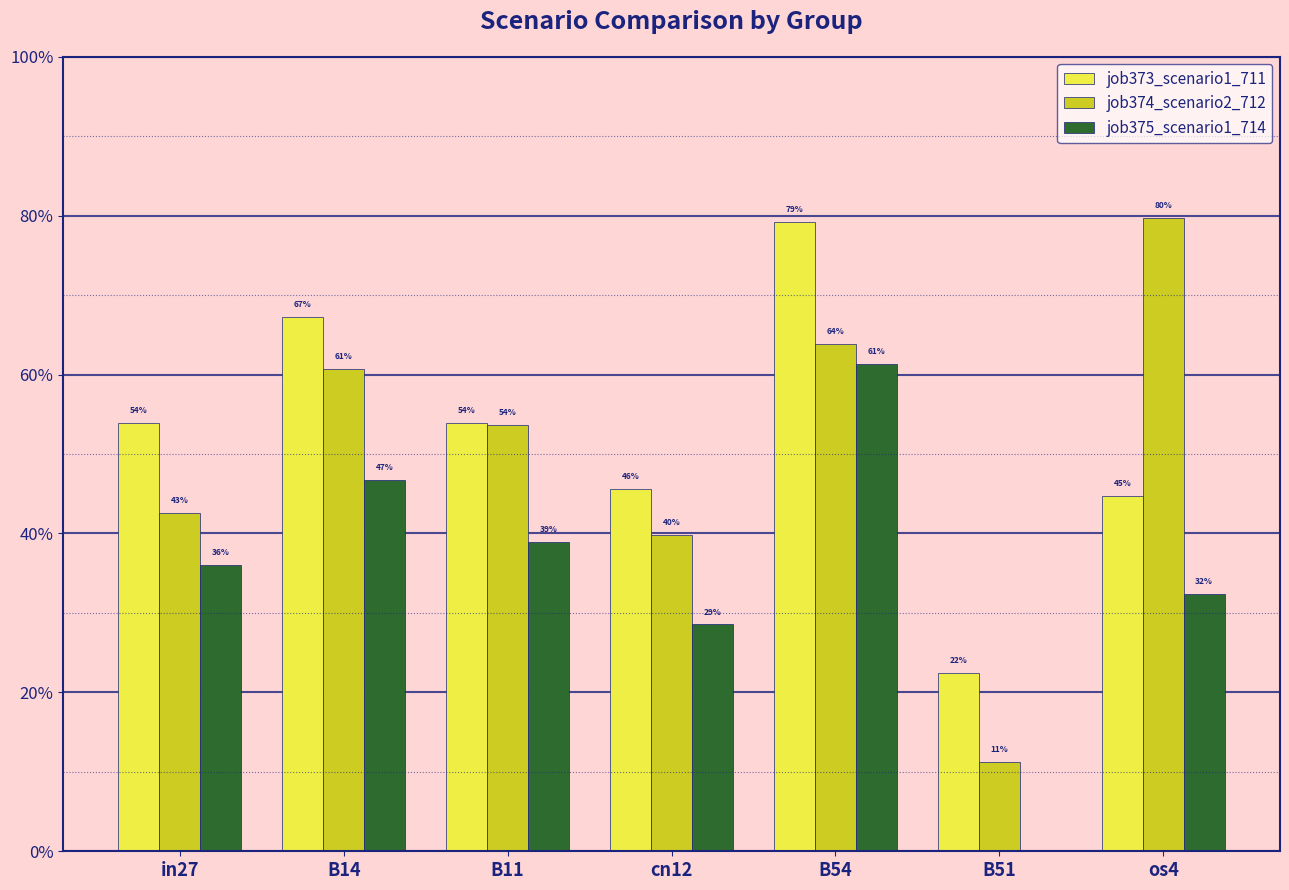

What are all the series names shown in the legend?

job373_scenario1_711, job374_scenario2_712, job375_scenario1_714